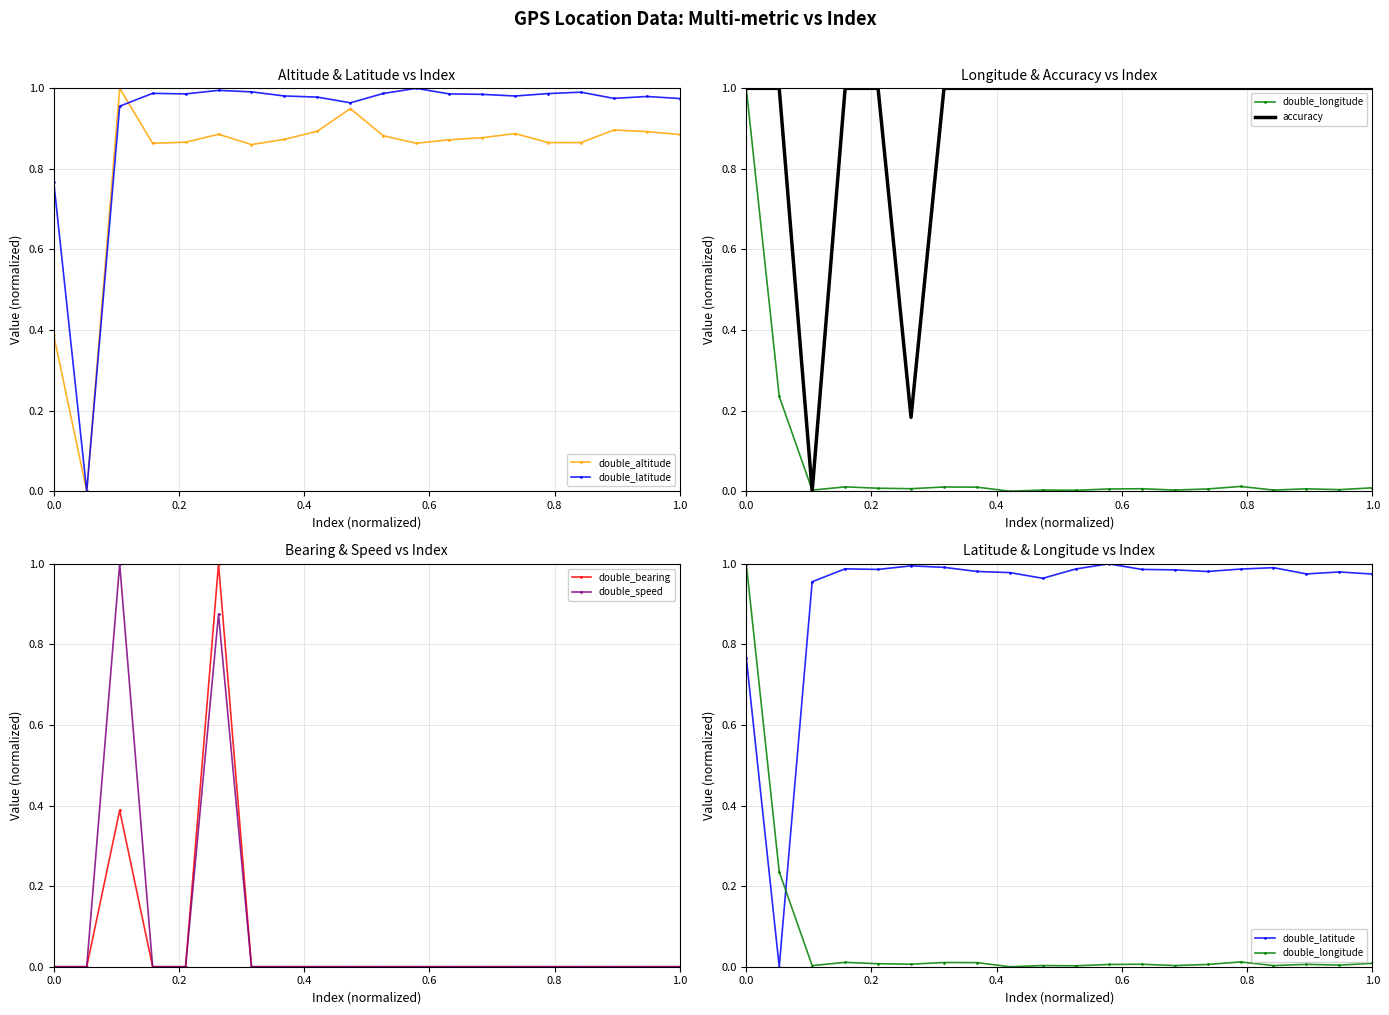

Which series has the largest total across all categories?

double_latitude